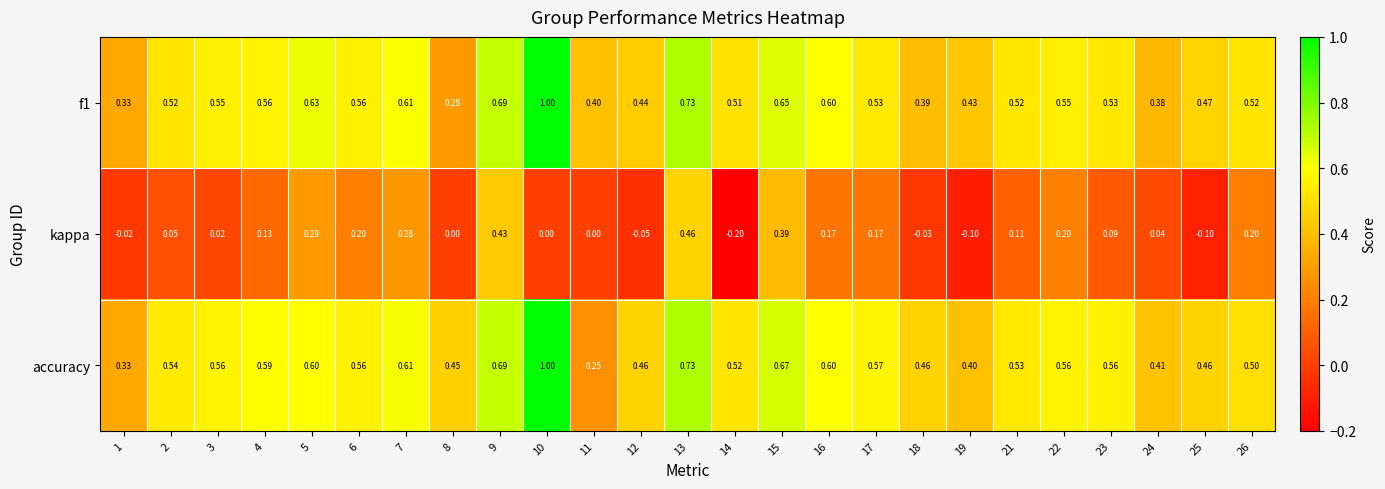

At which category does the chart reach its peak across all series?

10